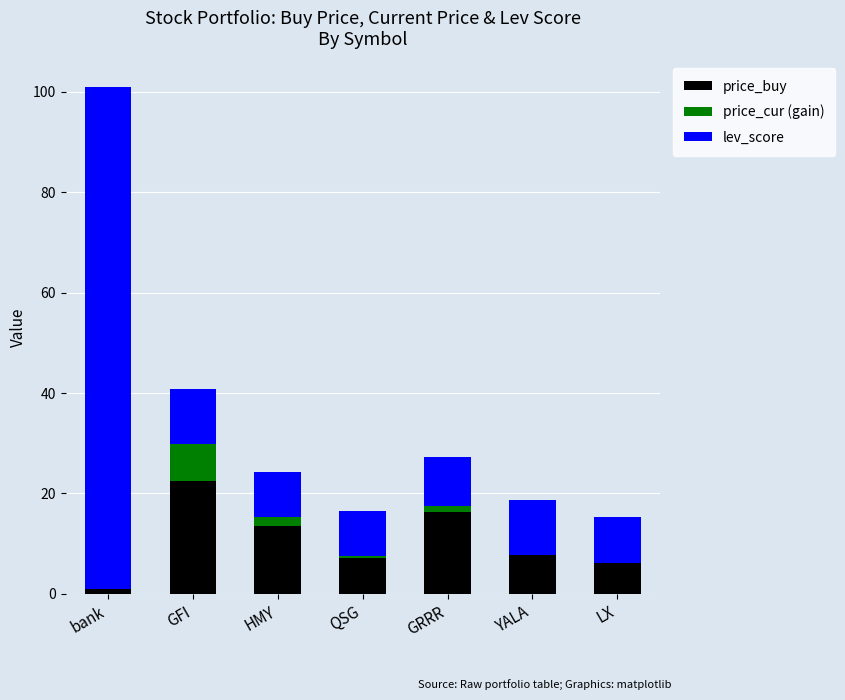

At which category is the sum across all series the highest?

bank